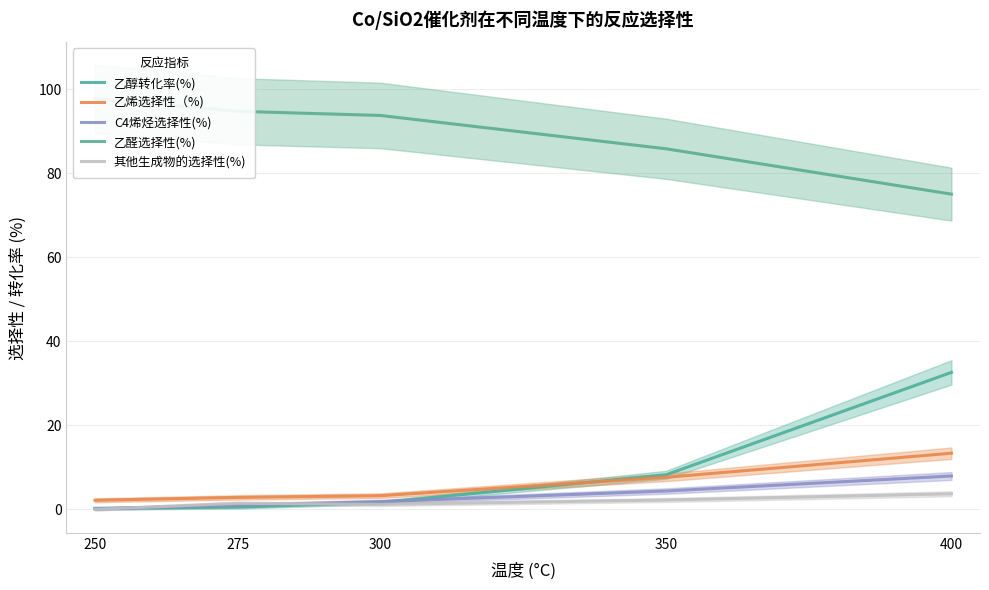

True or false: 乙醛选择性(%) has more than 1 interior local peaks.

False